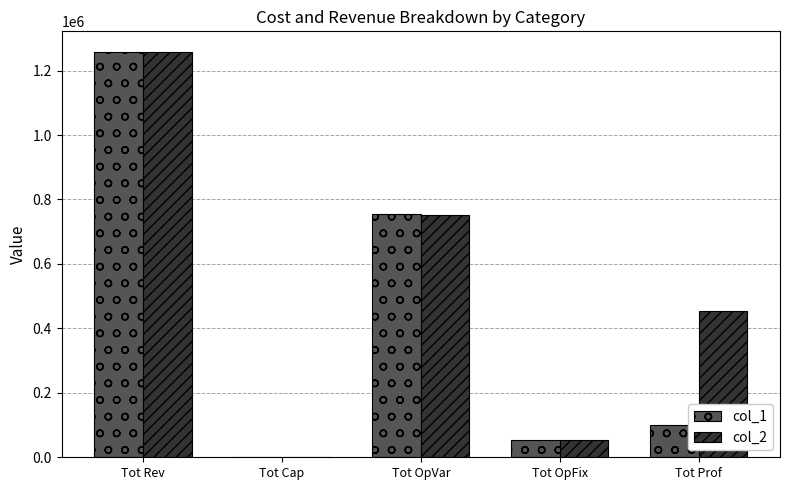

What is the total value across all series at Tot OpFix?

108271.1